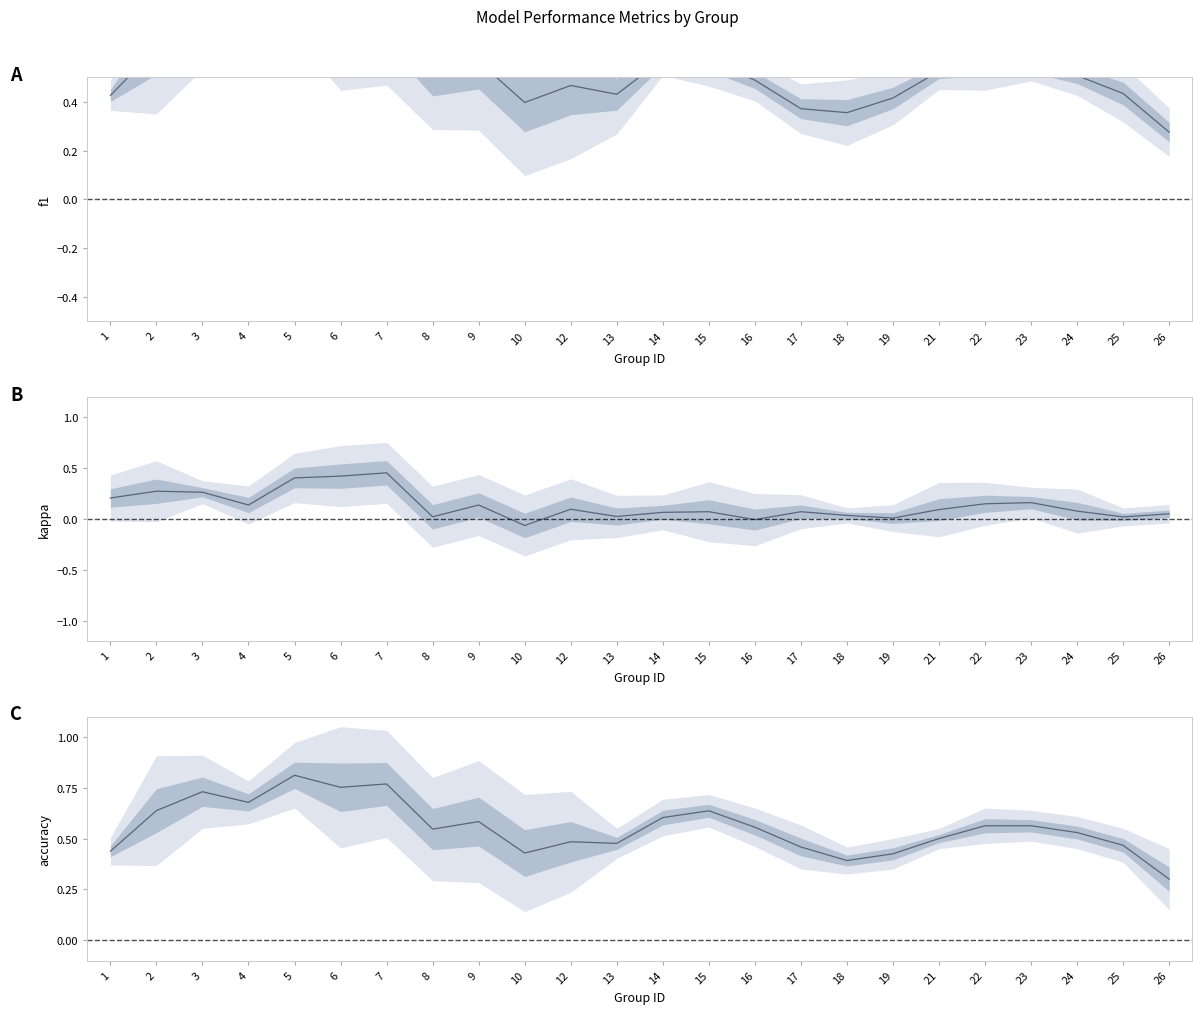

True or false: f1 and kappa intersect in this chart.

False